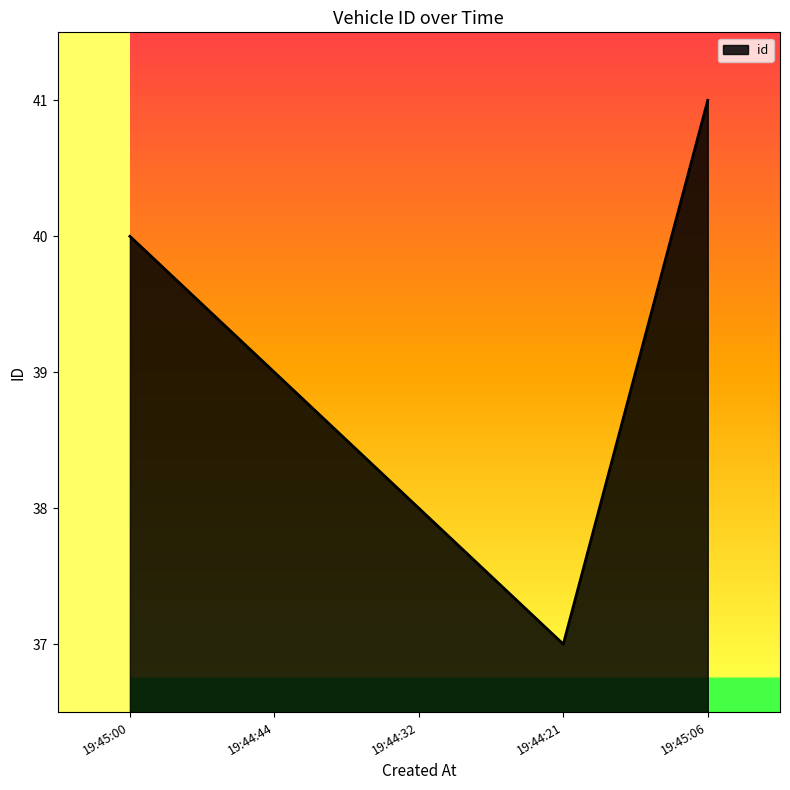

Between 19:44:21 and 19:45:06, which is larger?

19:45:06